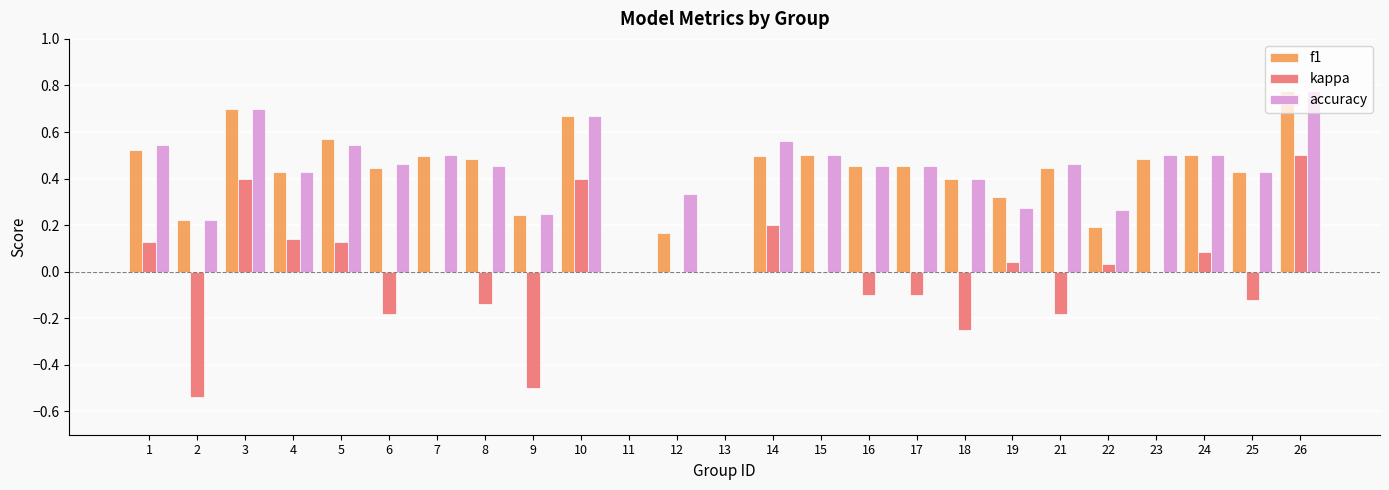

Count the accuracy values in the range 0 to 1.

25